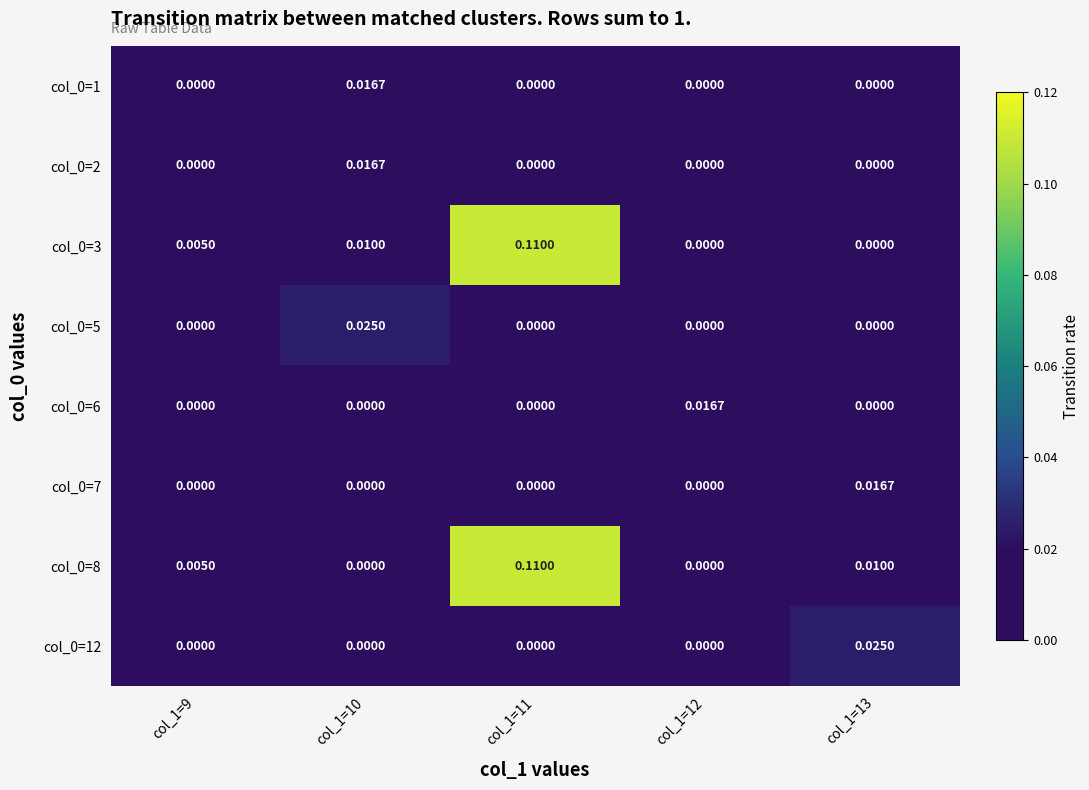

Count the number of data series in this chart.

8